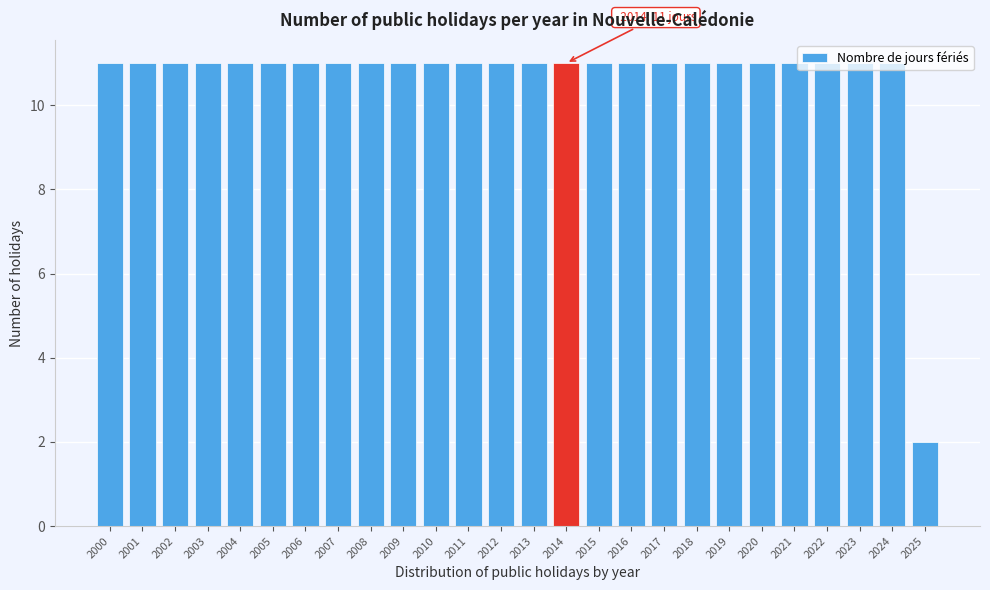

The chart shows a value of 11 at 2010. True or false?

True